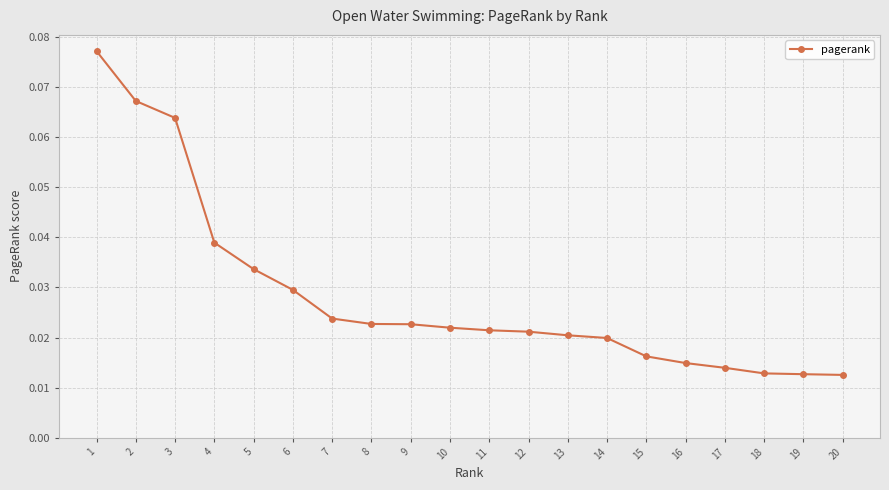

What is the sum of all values?

0.6